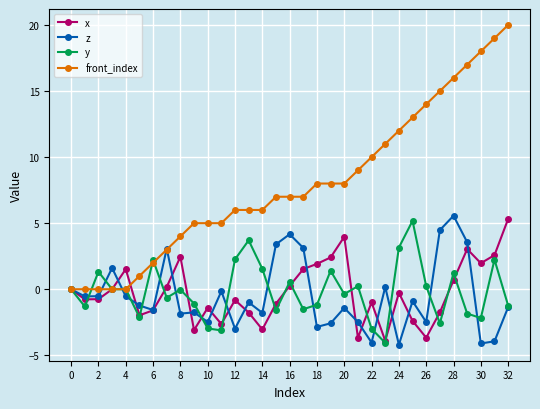

True or false: x has more than 0 points higher than both neighbors.

True